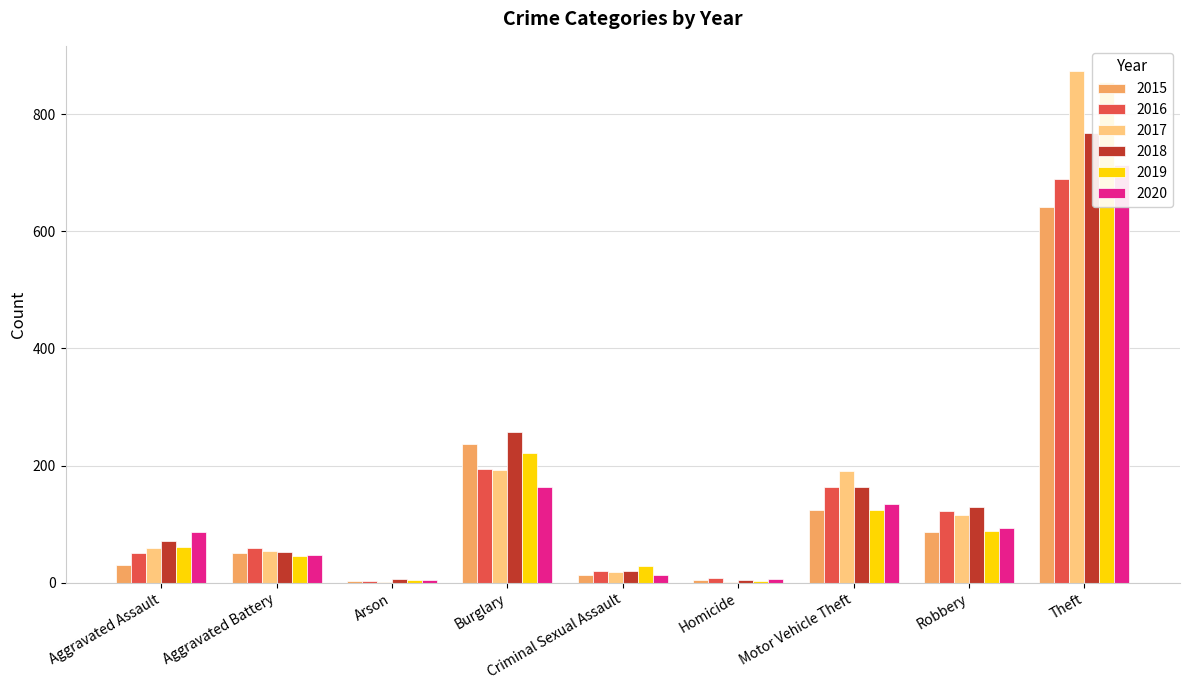

What is the difference between the 2017 values at Homicide and Theft?

871